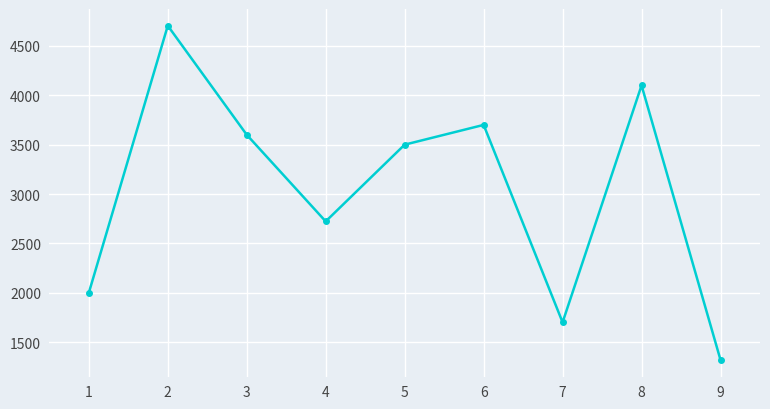

Reading left to right, extract all data points from this chart.

2000.0	4704.0	3600.0	2723.2	3500.0	3700.0	1701.7	4100.0	1320.8